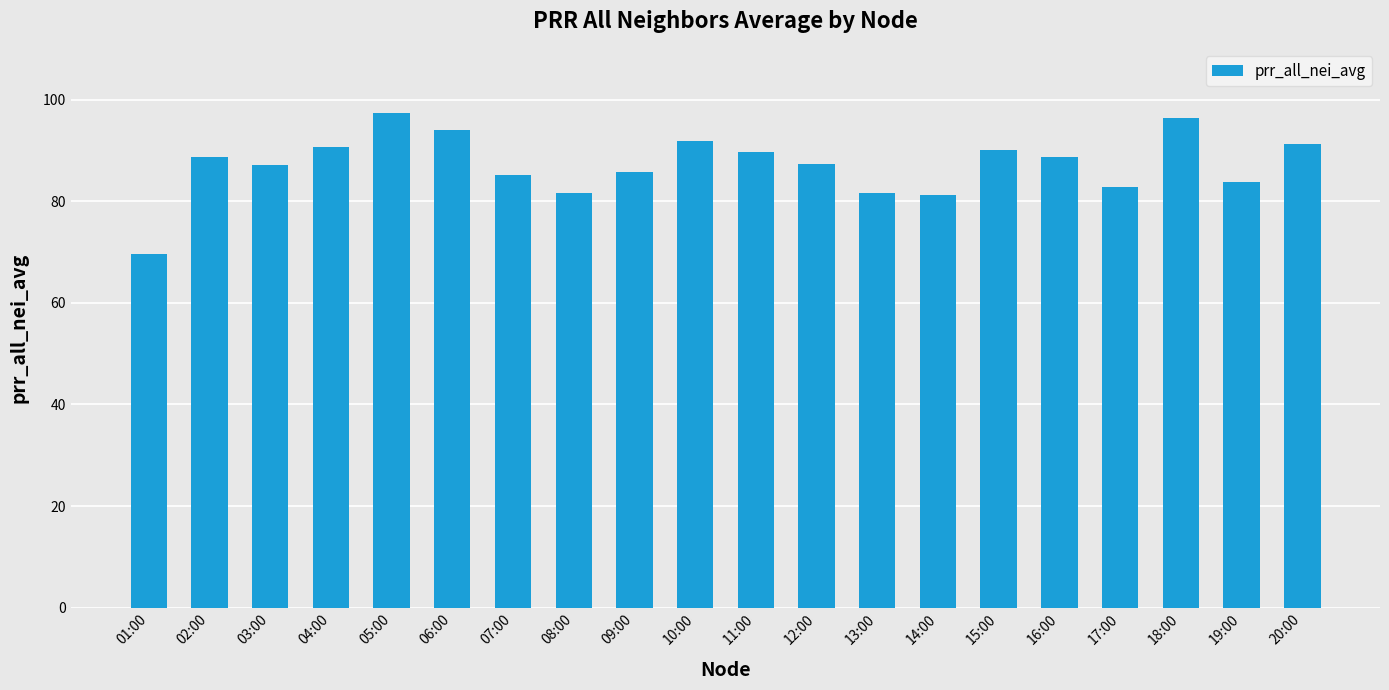

What is the label of the 4th bar from the left?

04:00